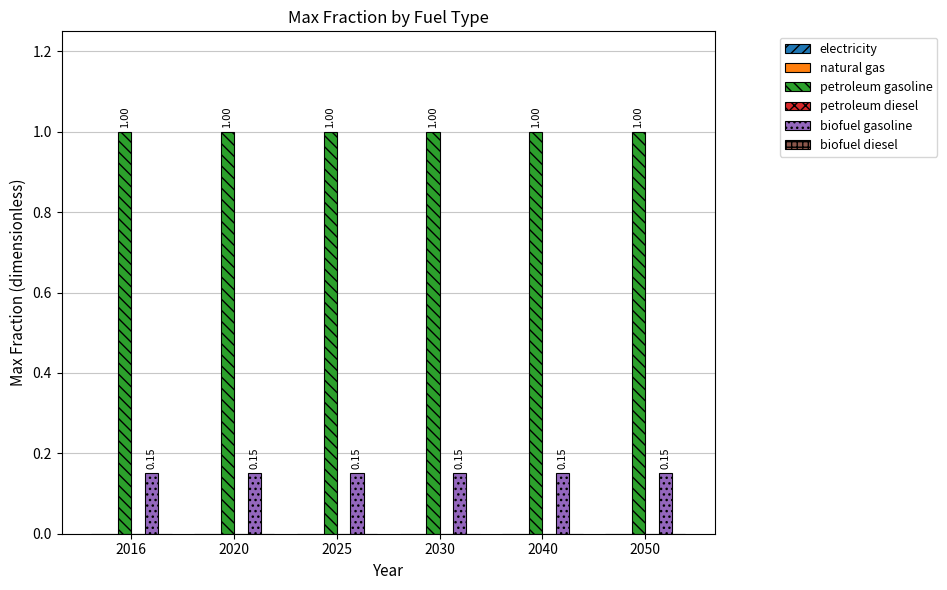

Which series has the largest total across all categories?

petroleum gasoline